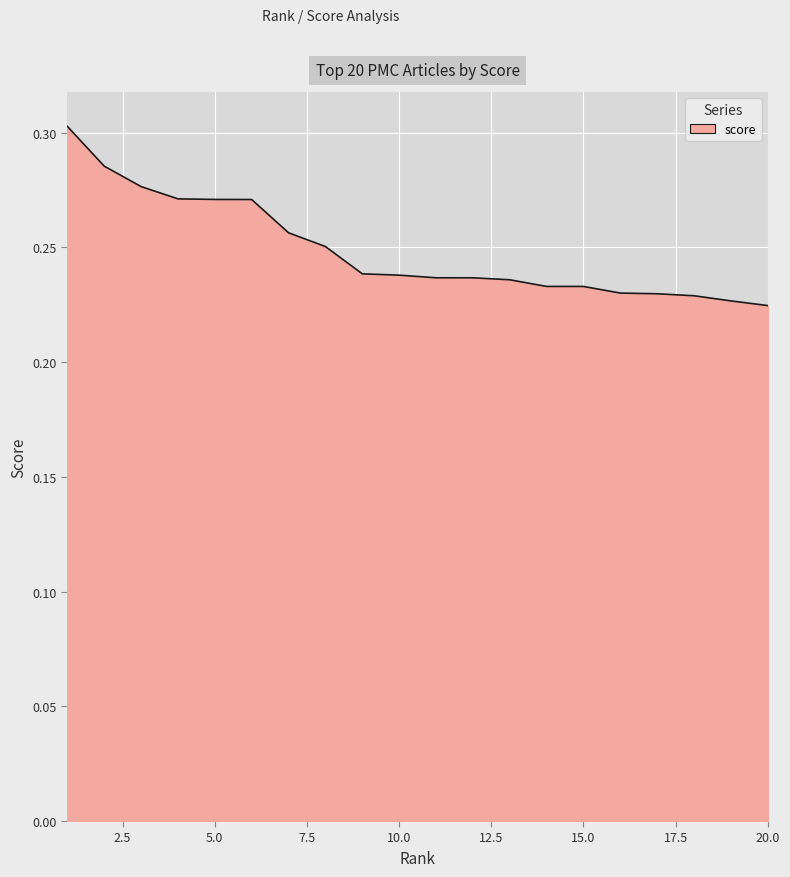

Does the chart display data point markers on the line(s)?

No